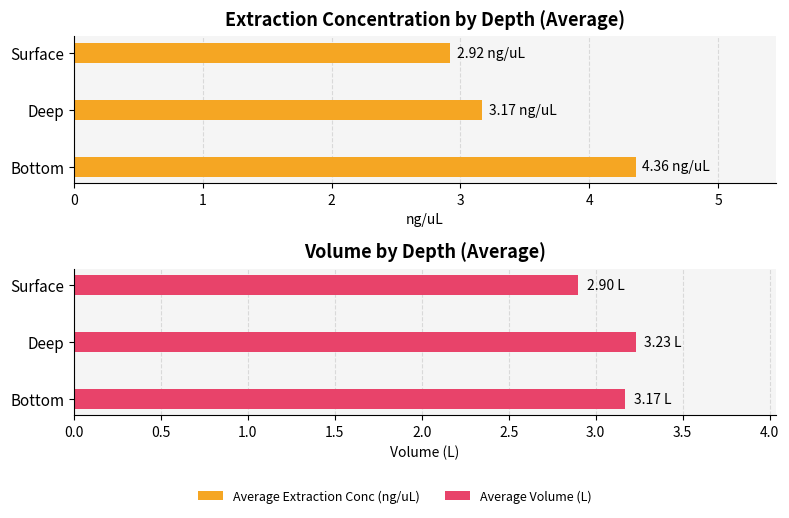

Which series changed the most between Deep and Surface?

Average Volume (L)